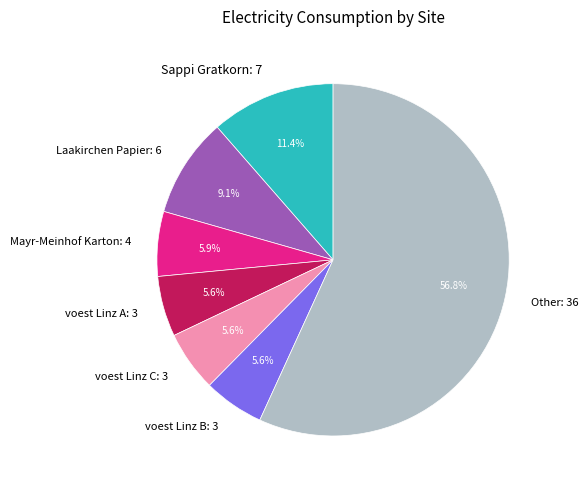

Which slice is the largest?

Other: 36